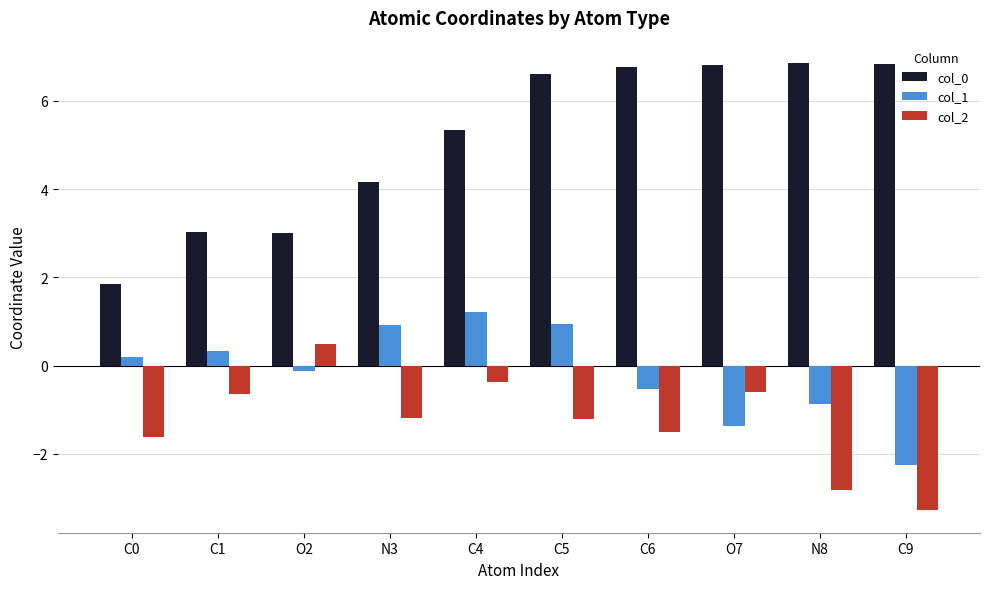

What is the value of the col_0 bar at the 1st from the left?

1.9